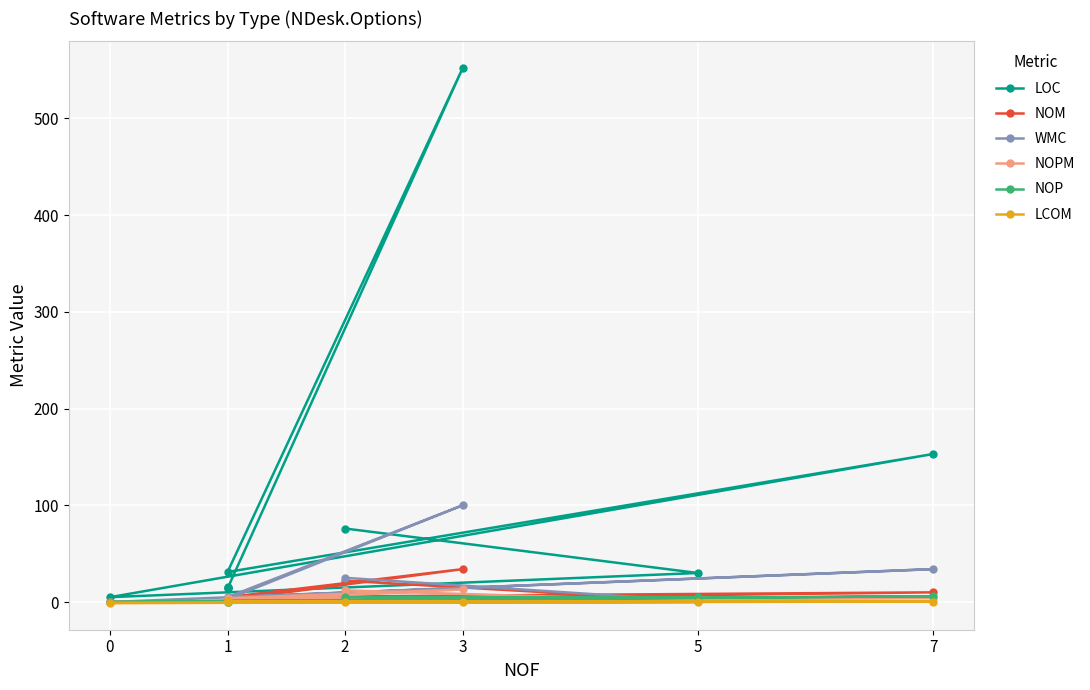

How many data points in LCOM are above 0?

7